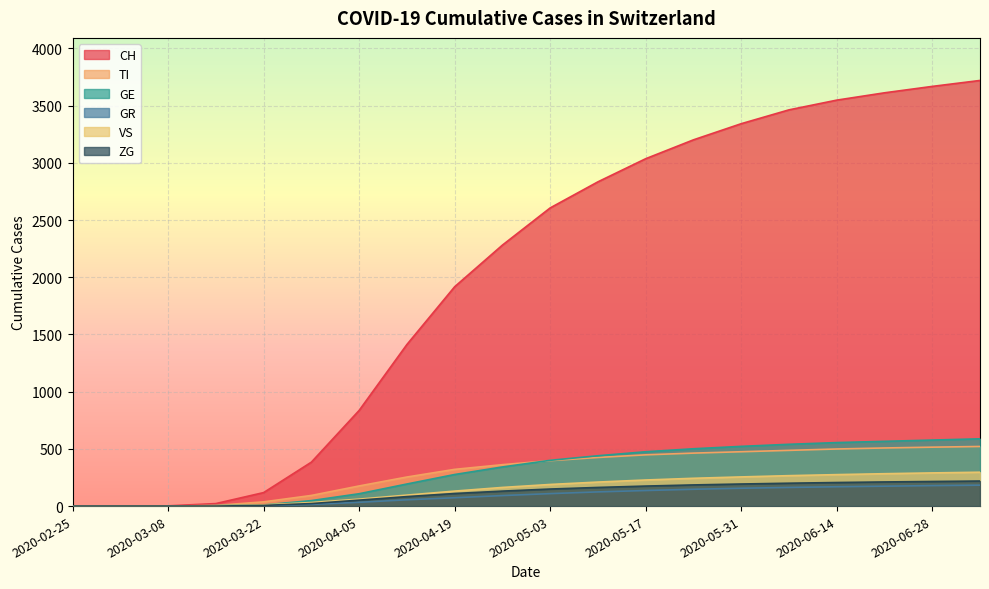

What is the label of the 8th point from the left?

2020-04-12